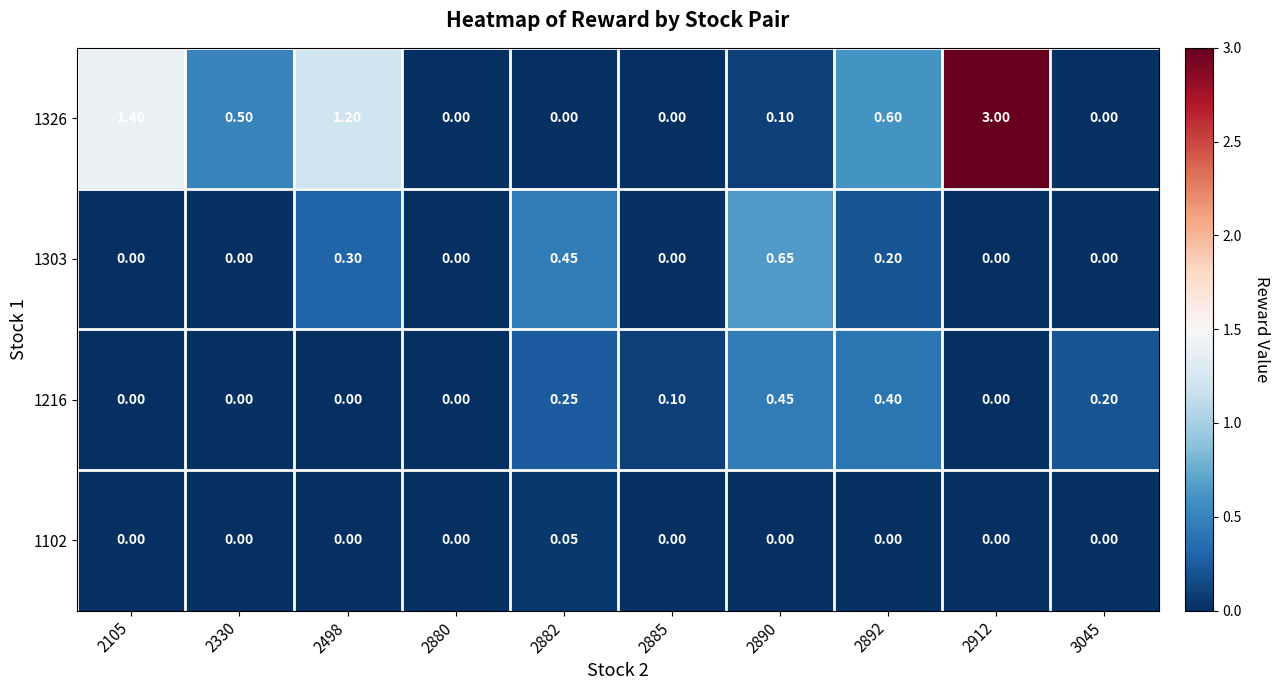

What is the spread (max minus min) of values at 2498?

1.2